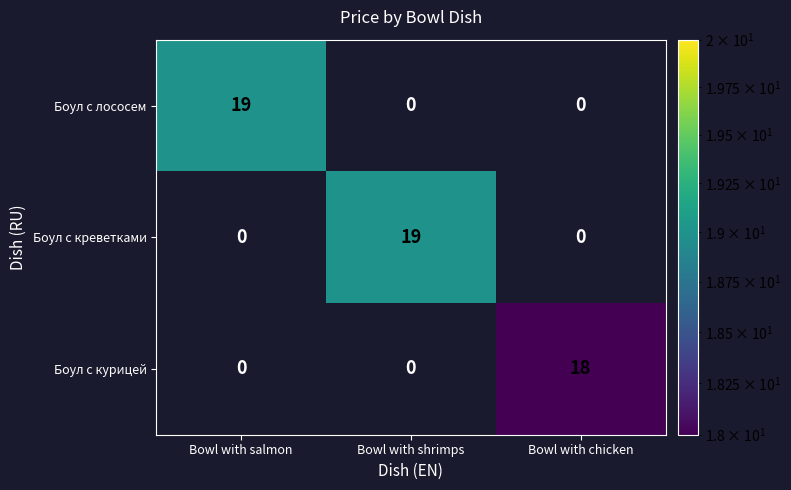

What is the highest value of the Боул с креветками series?

19